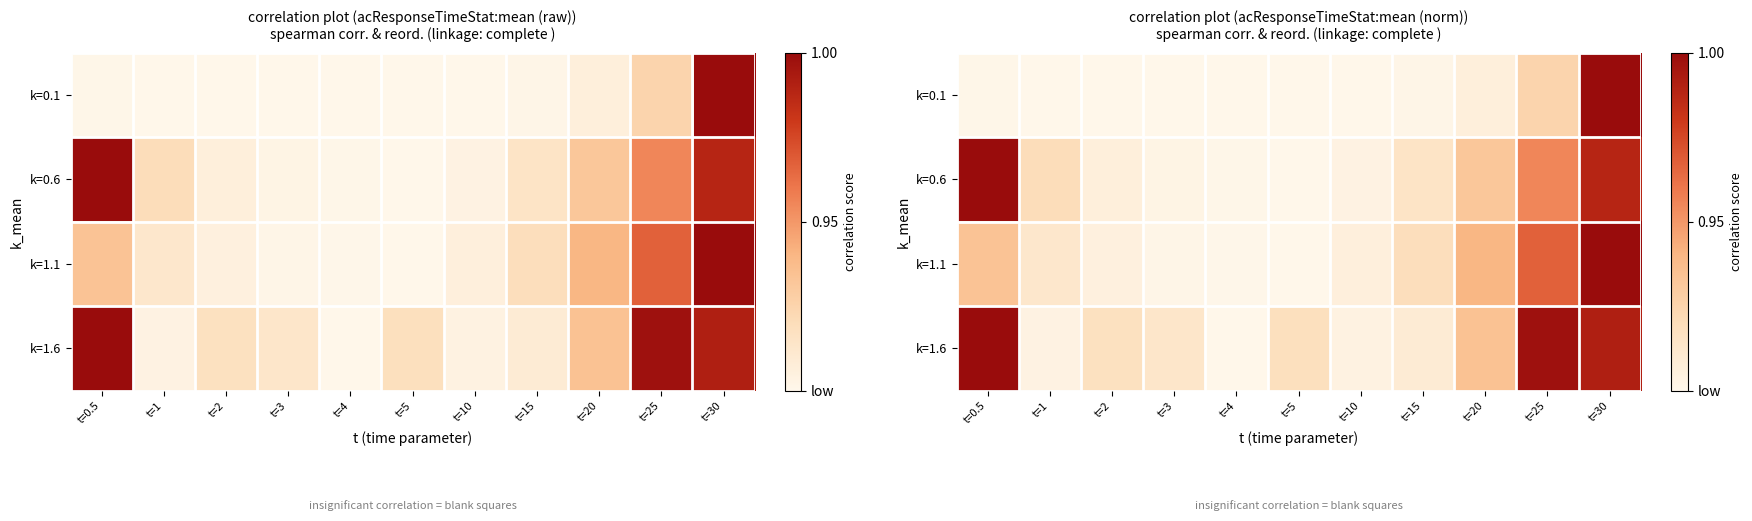

What is the maximum value shown in the chart?

1.0